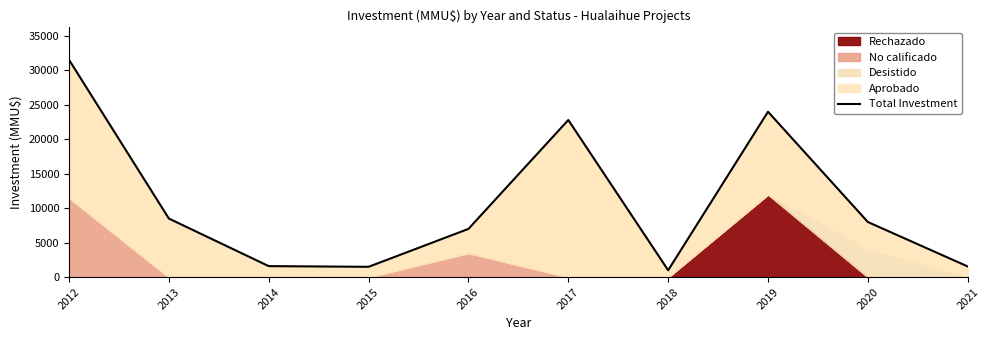

Reading right to left, what are all the values shown in this chart?

1550	8000	24000	1000	22800	7000	1500	1599	8500	31534